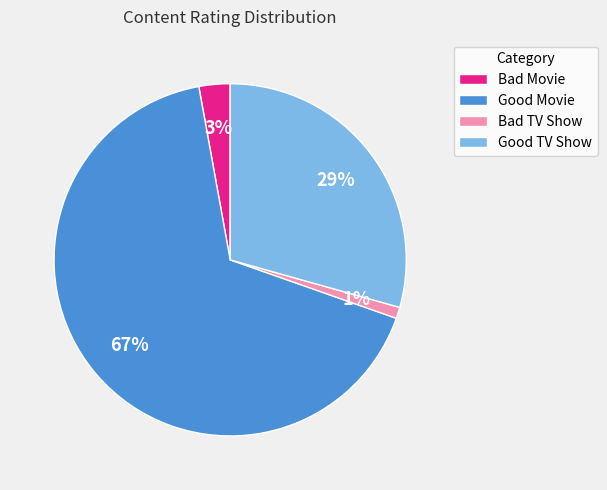

To the nearest percent, what percentage of the pie is Bad TV Show?

1%